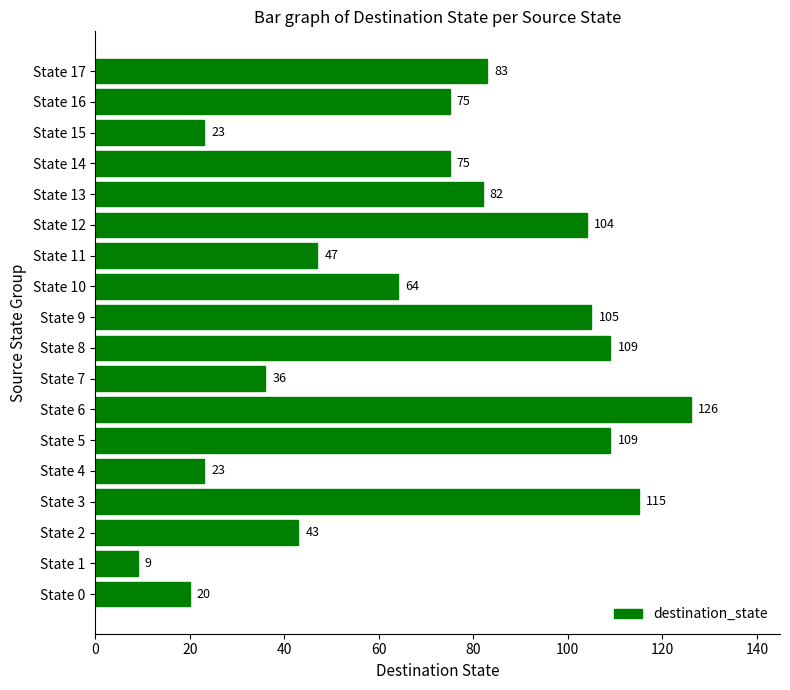

The value at State 7 is 61. True or false?

False